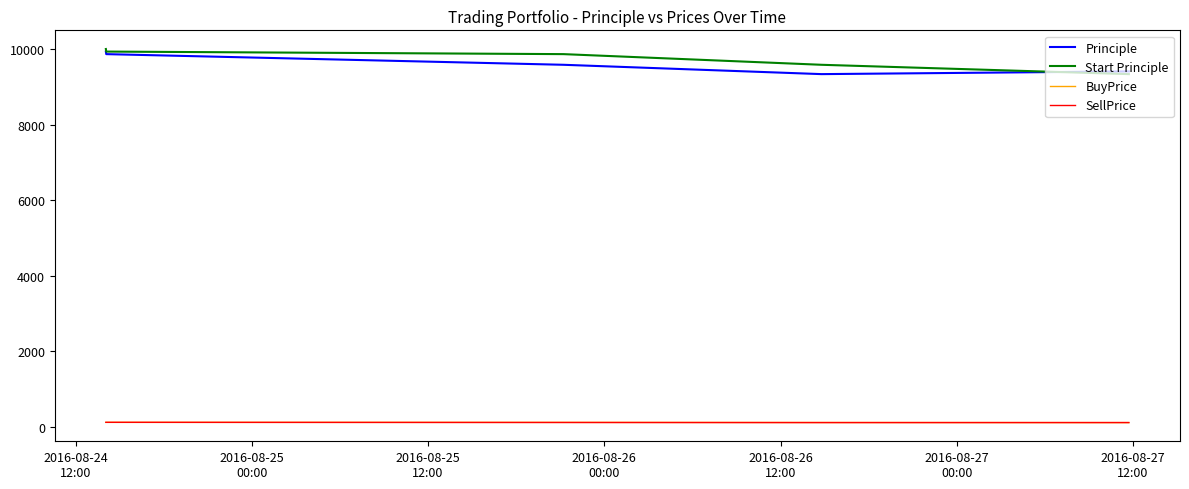

True or false: Principle and SellPrice cross at least once.

False